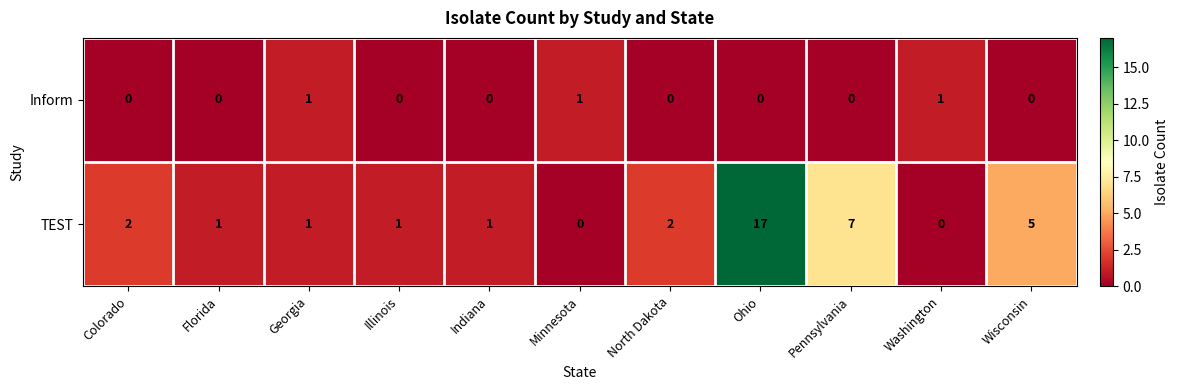

The value of TEST at Minnesota is 0. True or false?

True